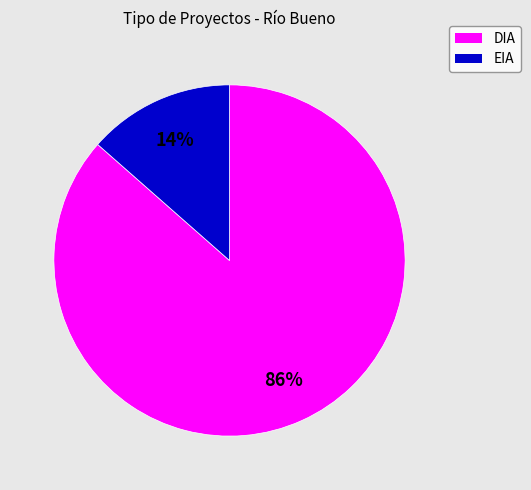

To the nearest percent, what is the average slice percentage?

50%